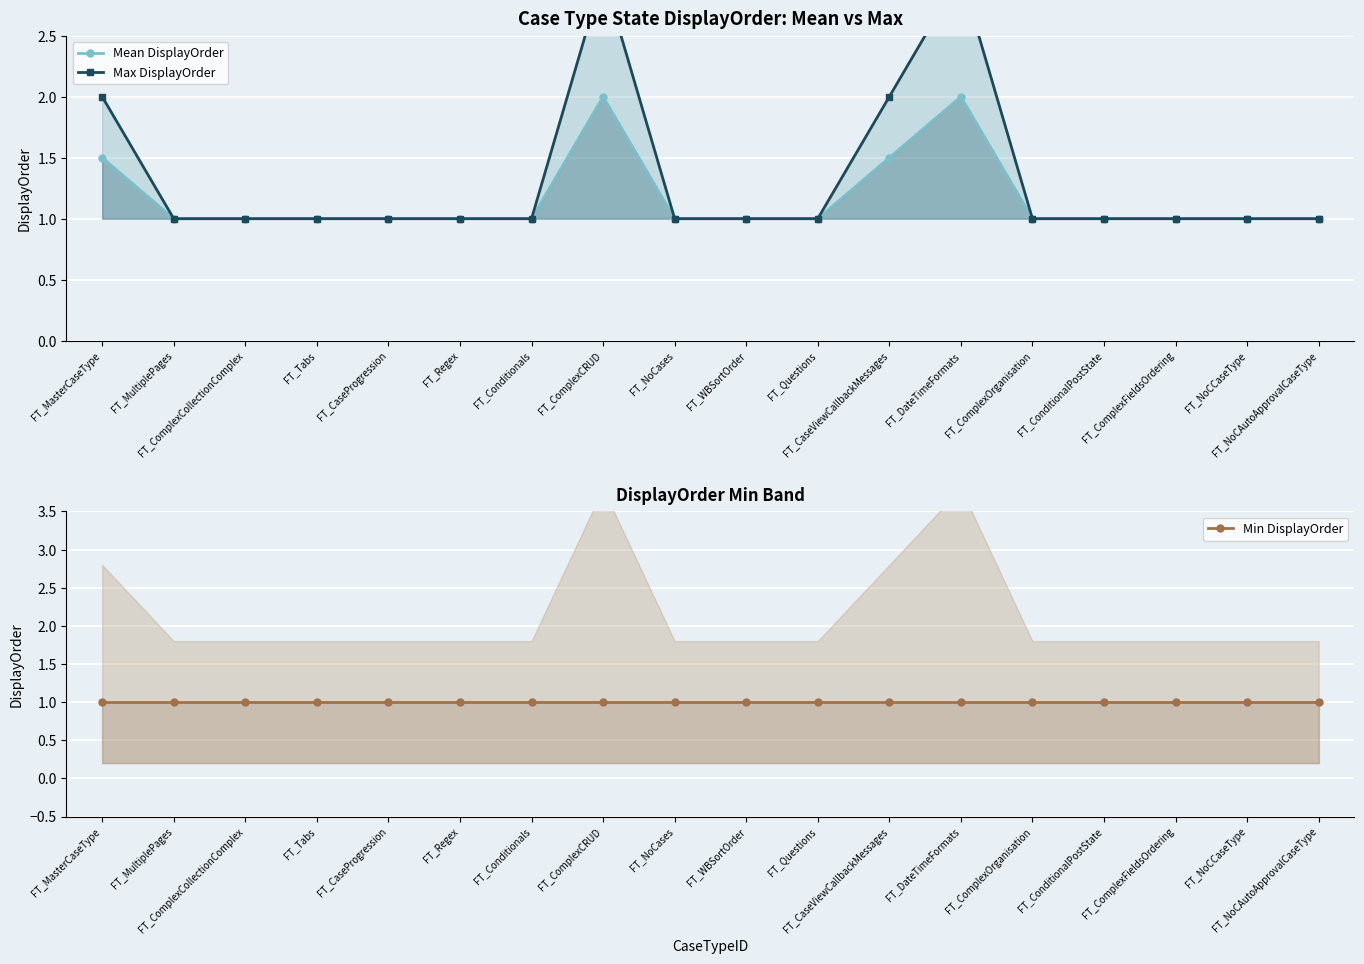

Rank the series by their average value, from lowest to highest.

Min DisplayOrder, Mean DisplayOrder, Max DisplayOrder